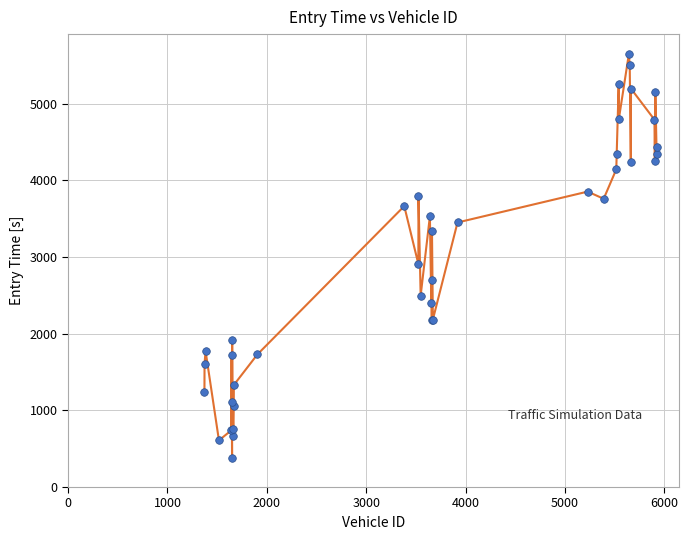

What Y value in the scatter plot is closest to 3013?

2909.1